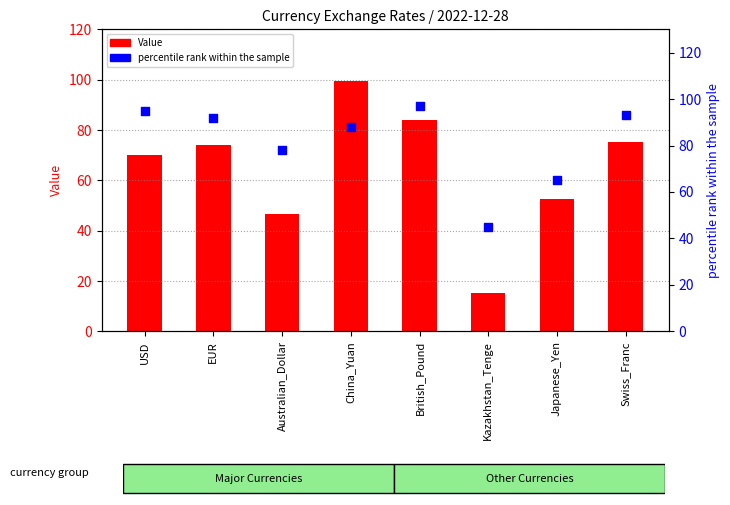

Which series reaches the maximum Y coordinate?

Value